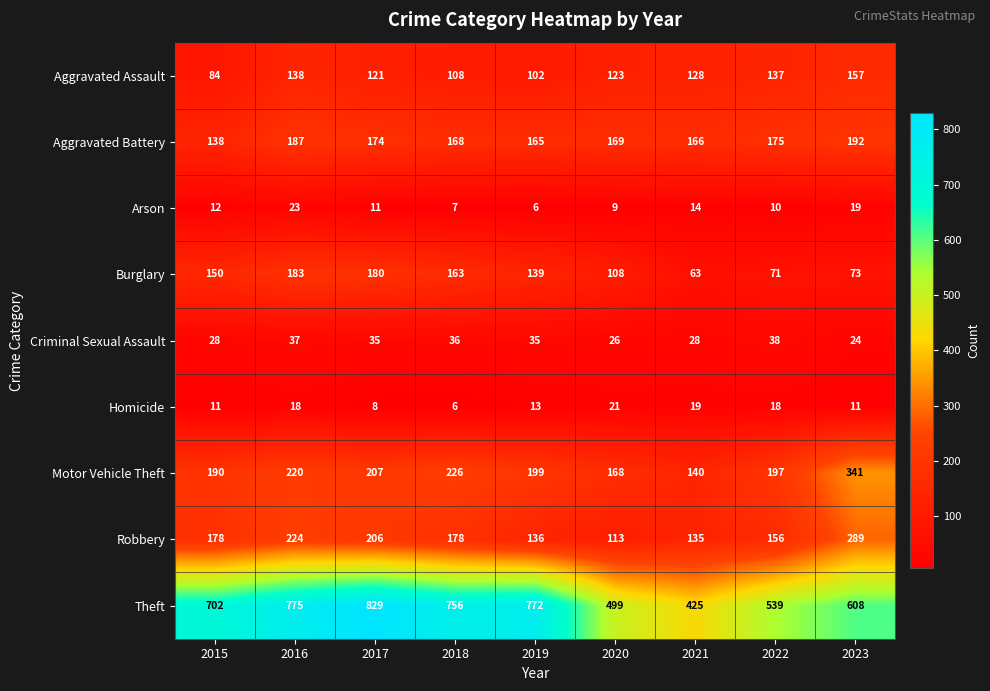

Where does the Aggravated Battery series first go above 169?

2016